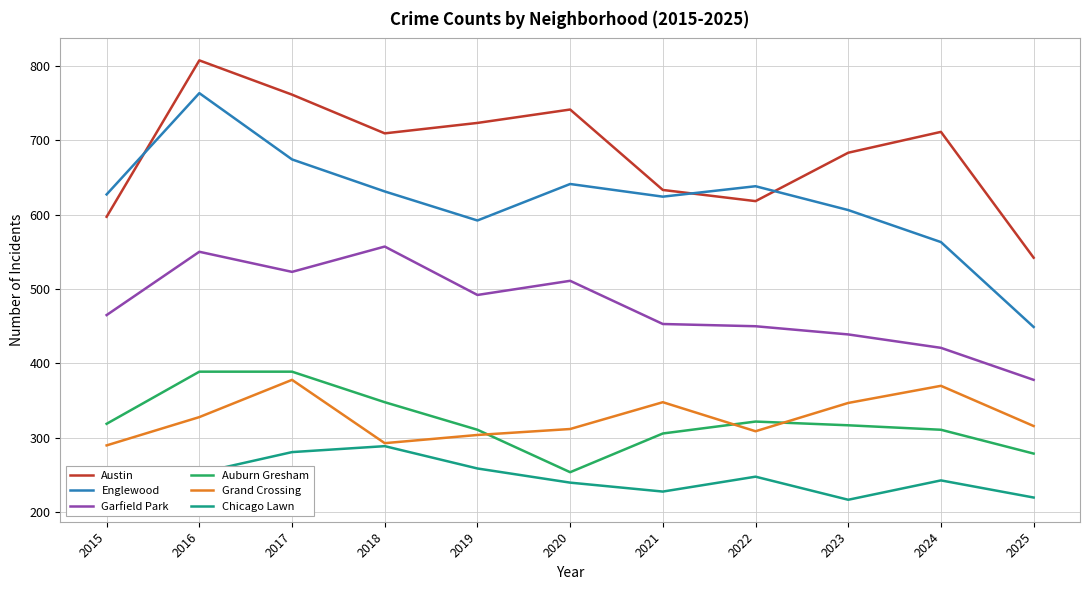

List the series in order of their peak value, highest first.

Austin, Englewood, Garfield Park, Auburn Gresham, Grand Crossing, Chicago Lawn